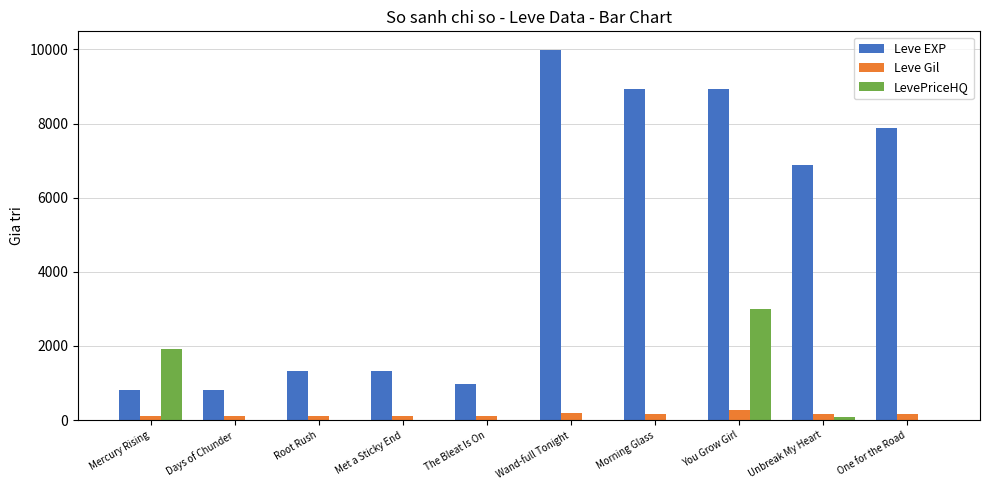

What is the spread (max minus min) of values at The Bleat Is On?

980.0